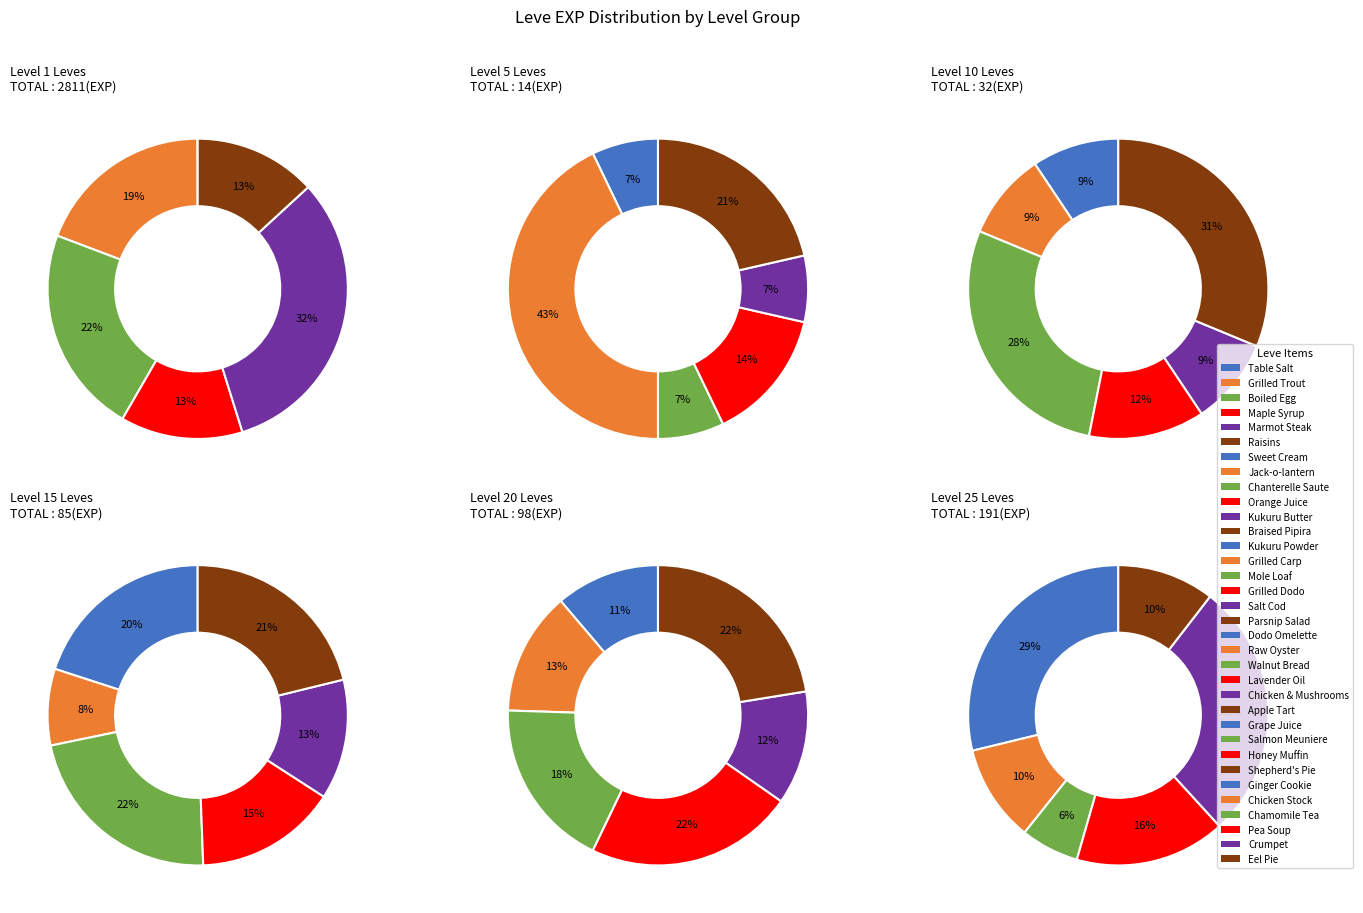

The 3 slice represents 0% of the pie. True or false?

True